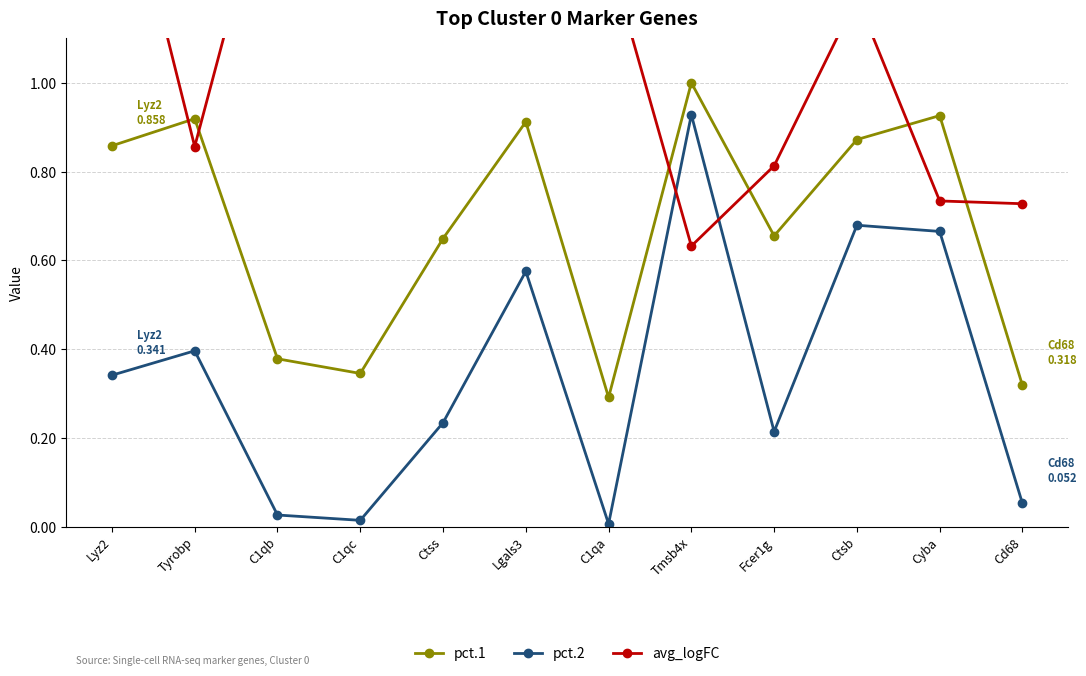

After their last crossing, which series has the higher values: avg_logFC or pct.1?

avg_logFC